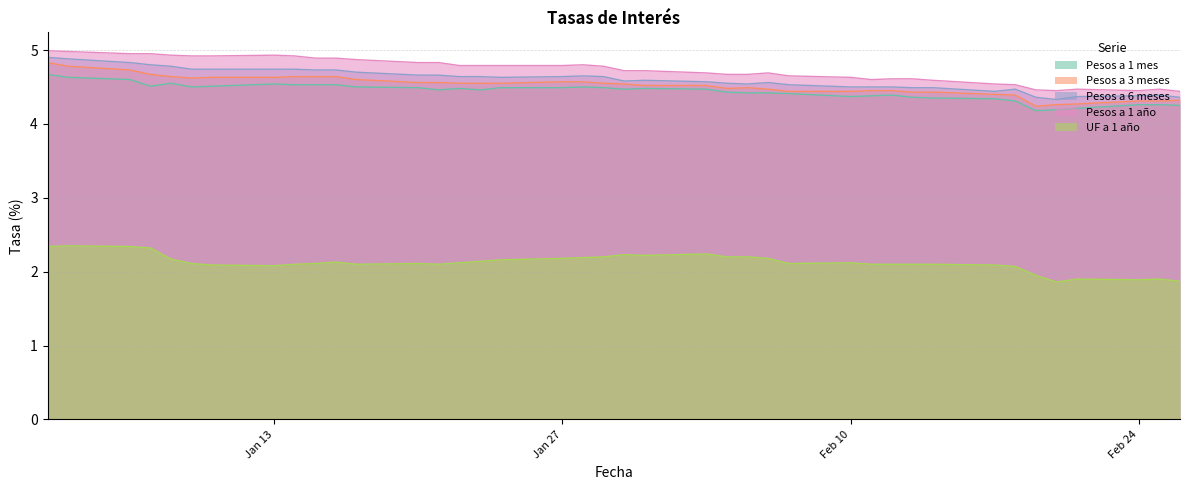

What is the minimum value shown in the chart?

1.9